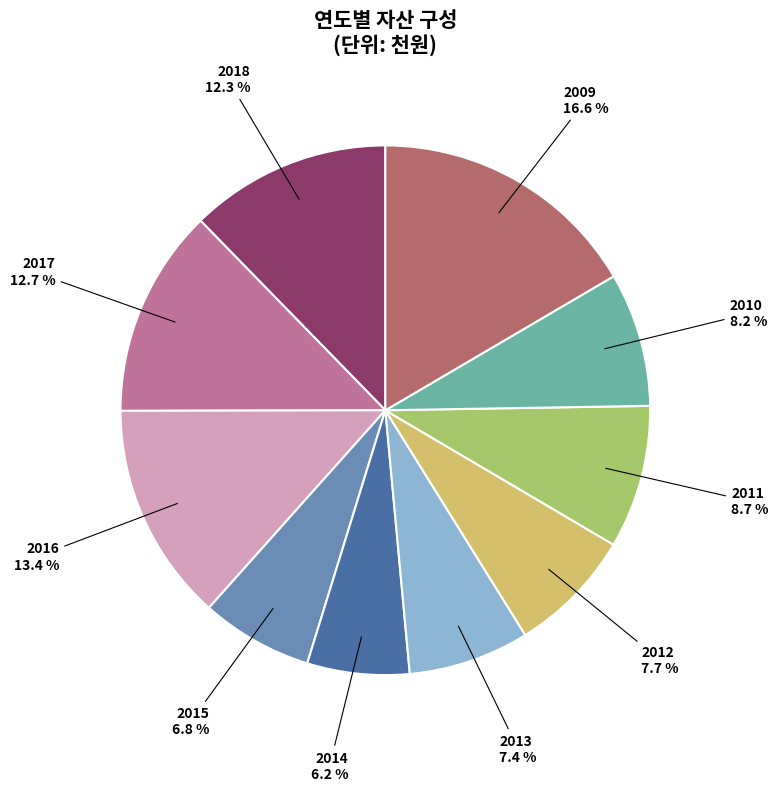

To the nearest percent, what portion does 2017 represent?

13%